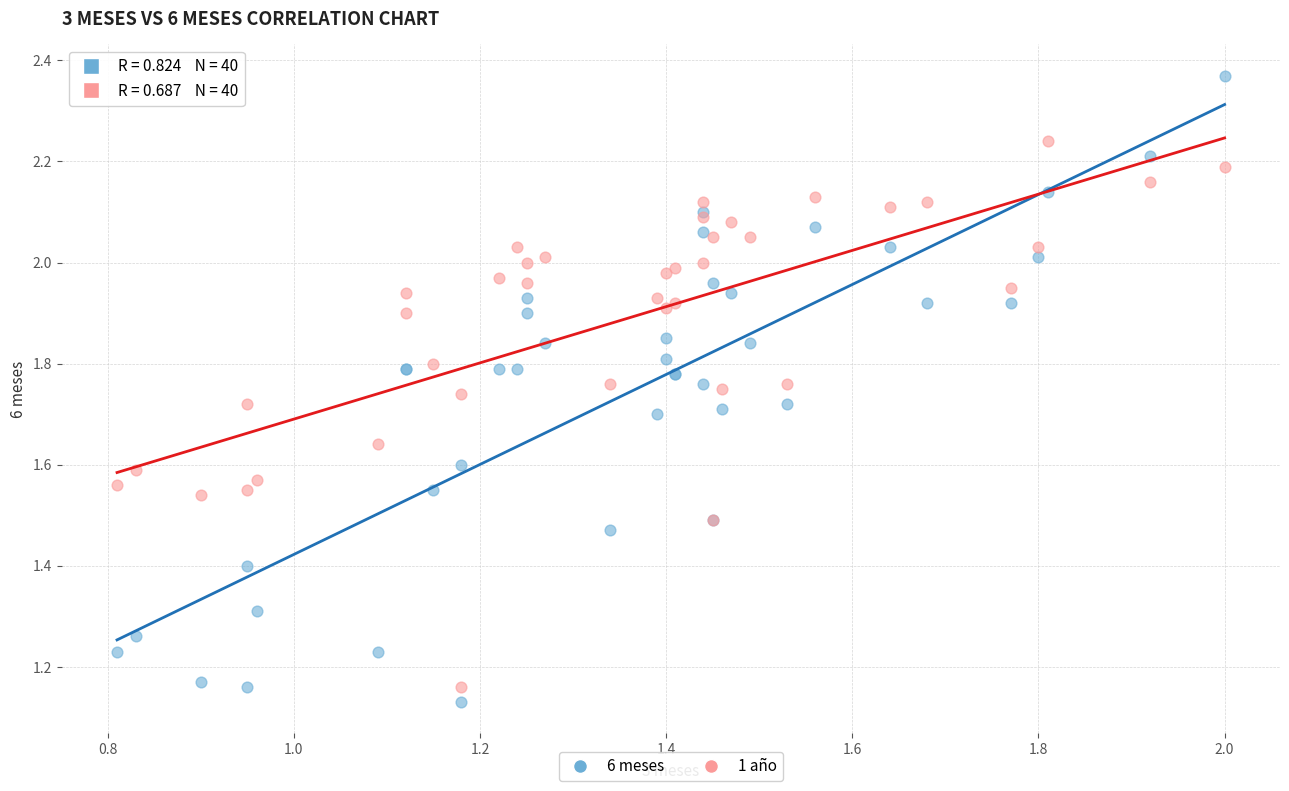

Which series reaches the maximum Y coordinate?

6 meses